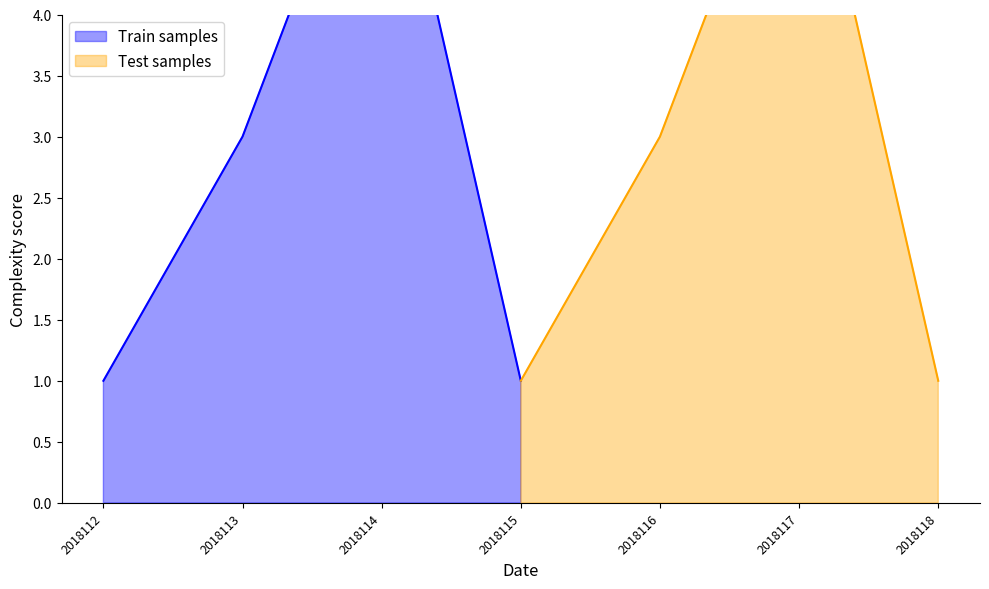

Which category has the highest value across all series?

2018114